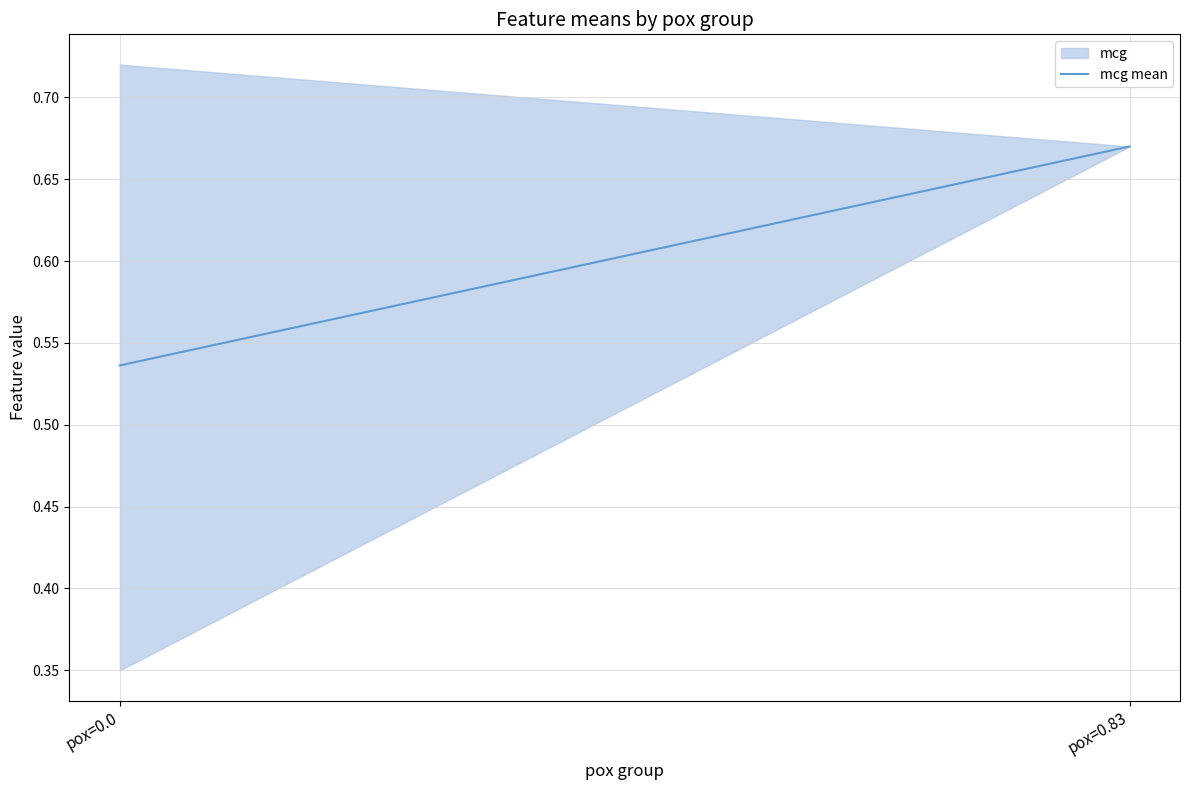

Reading left to right, what are all the values shown in this chart?

0.5	0.7